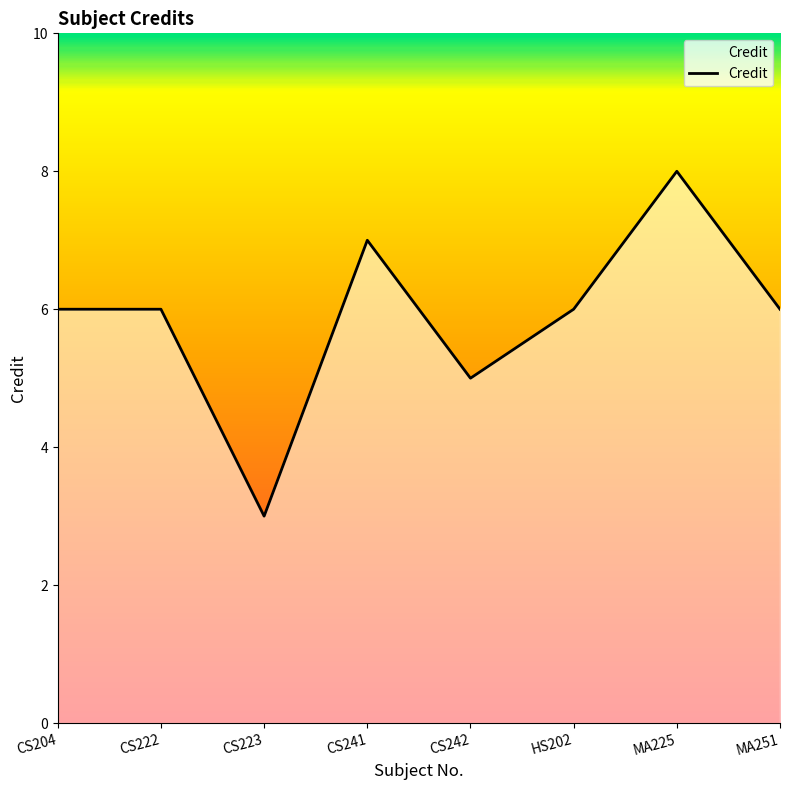

At which category does the data reach its first local valley?

CS223